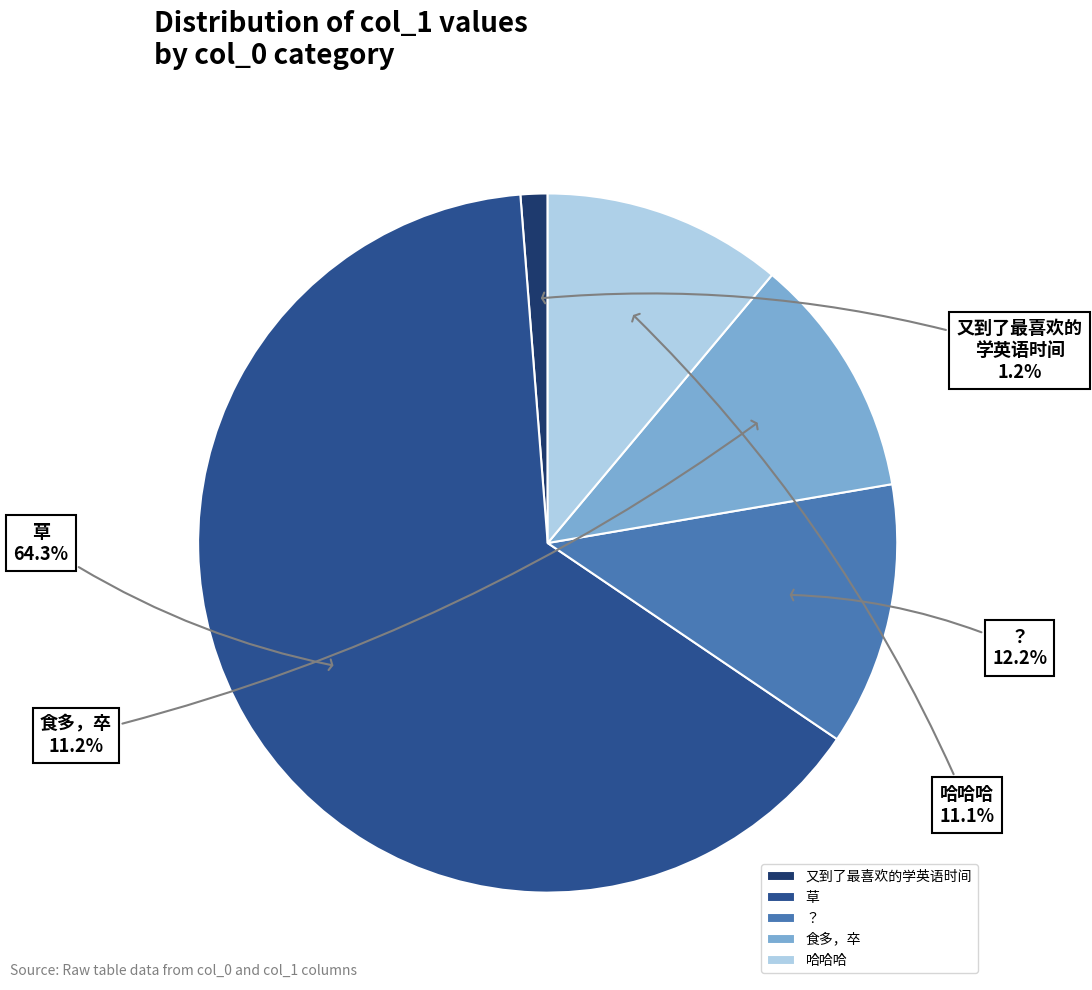

Is 草 the majority of the pie?

Yes